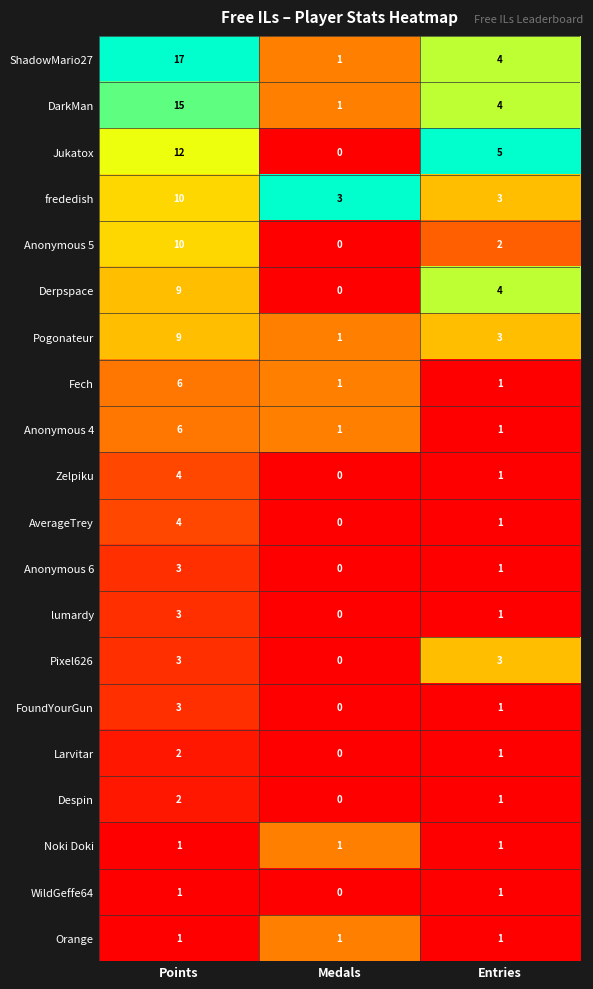

What is the difference between the maximum and second lowest values in the frededish series?

7